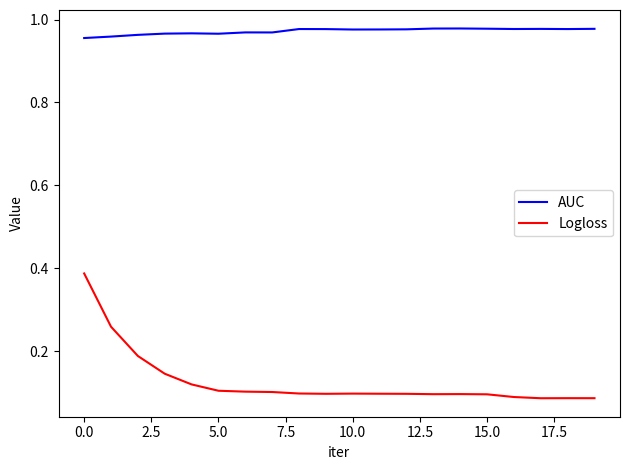

What is the sum of all AUC values?

19.4